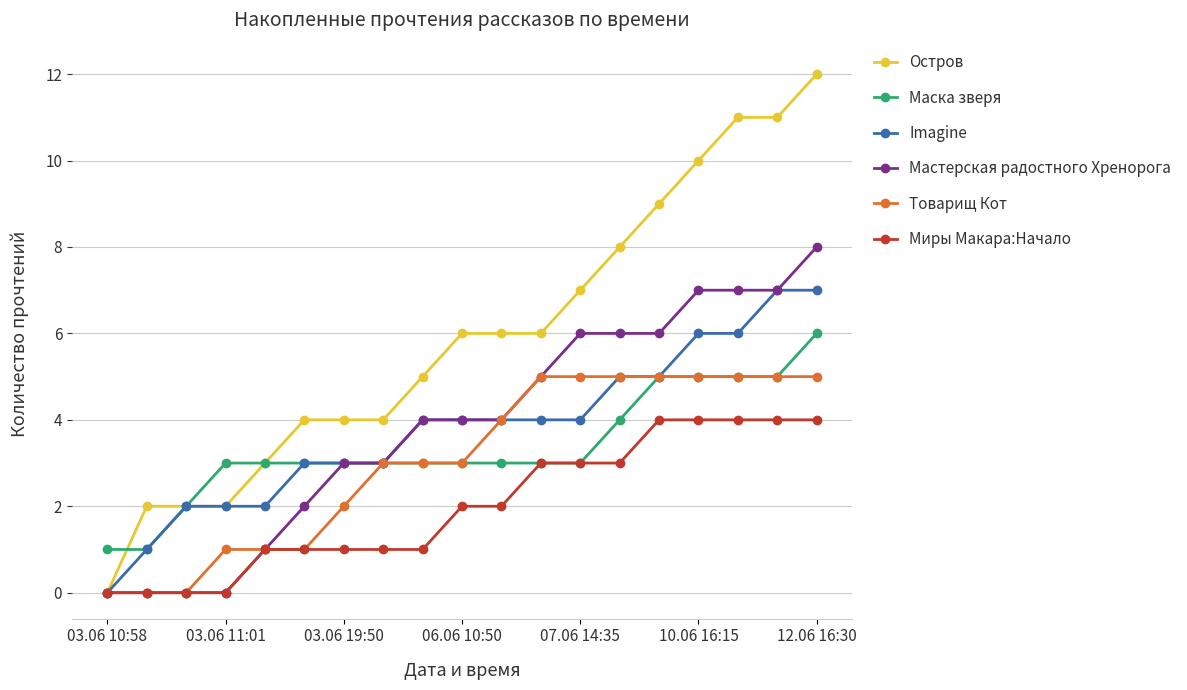

Which series has the largest total across all categories?

Остров